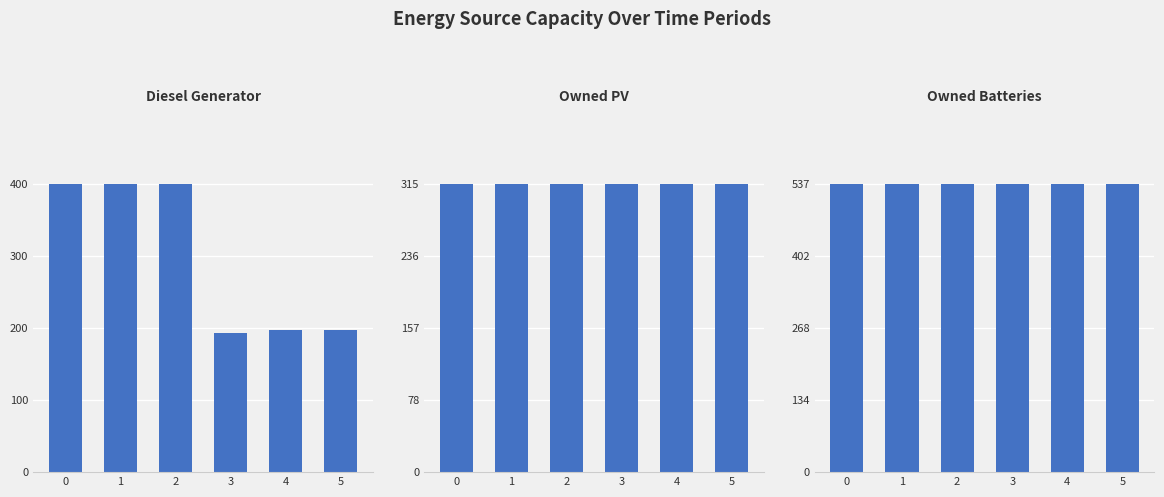

What is the sum of all Owned PV values?

1890